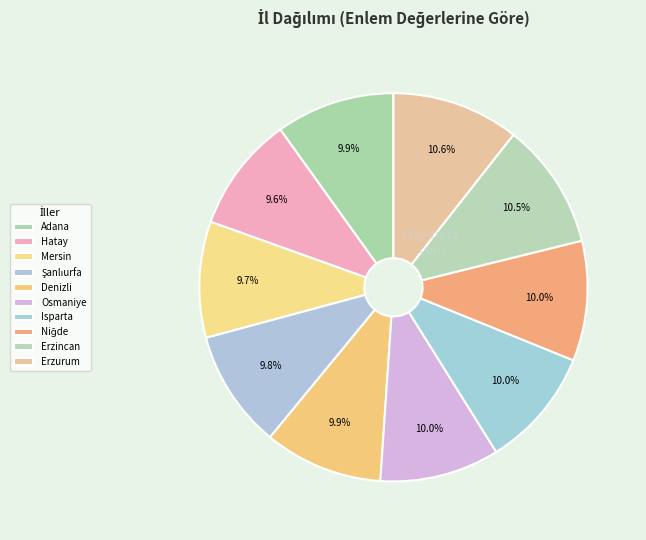

To the nearest percent, what is the average slice percentage?

10%